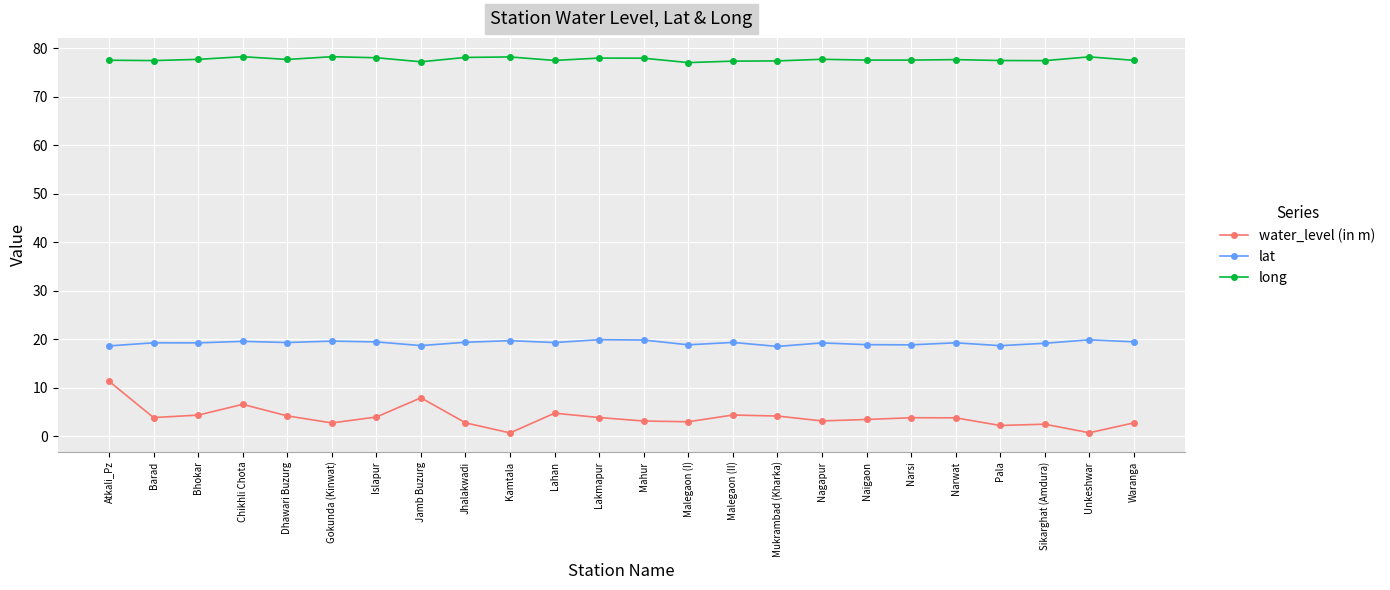

True or false: lat has more than 0 interior local peaks.

True